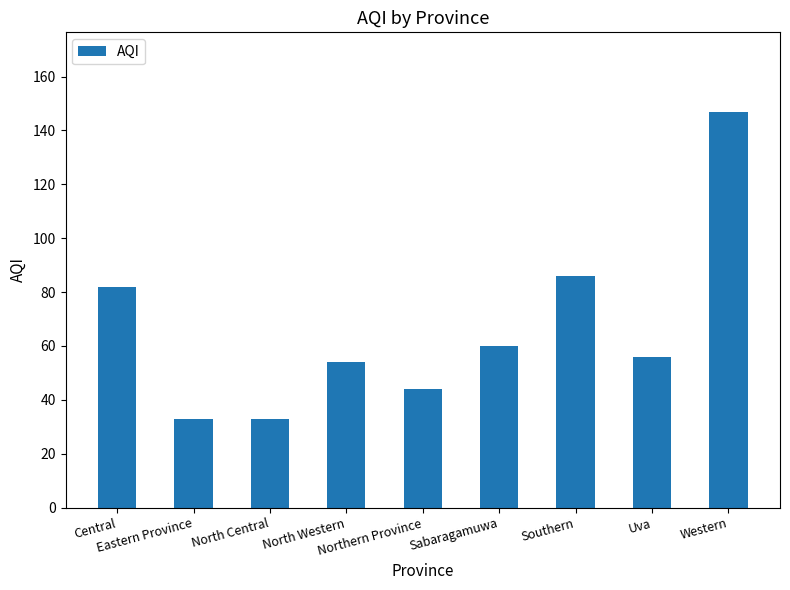

What is the average value?

66